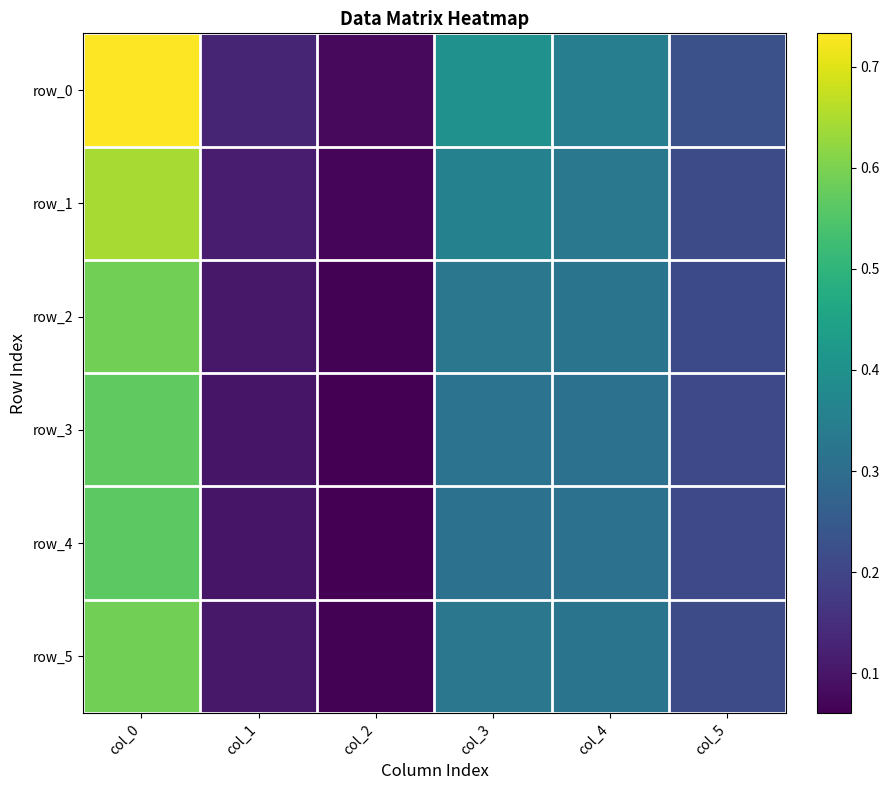

List the labels in order of row_0 value, largest first.

col_0, col_3, col_4, col_5, col_1, col_2